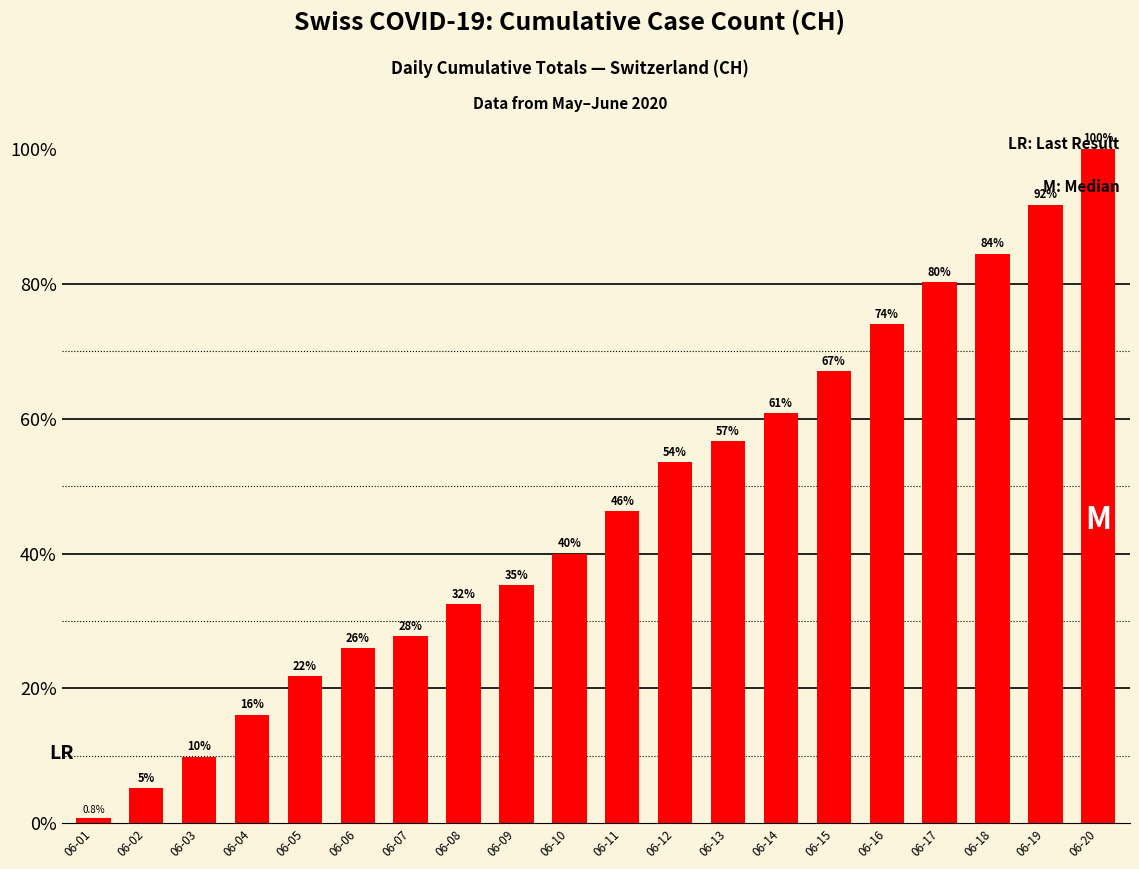

Reading left to right, extract all data points from this chart.

06-01=0.8	06-02=5.2	06-03=9.9	06-04=16.1	06-05=21.8	06-06=26.0	06-07=27.8	06-08=32.5	06-09=35.3	06-10=40.0	06-11=46.2	06-12=53.5	06-13=56.6	06-14=60.8	06-15=67.0	06-16=74.0	06-17=80.3	06-18=84.4	06-19=91.7	06-20=100.0